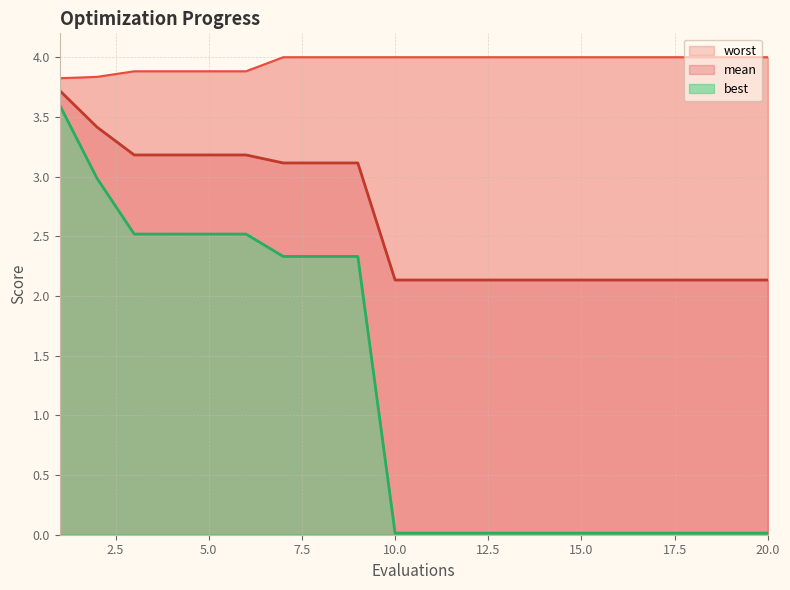

What is the value of the best point at the 7th from the left?

2.3